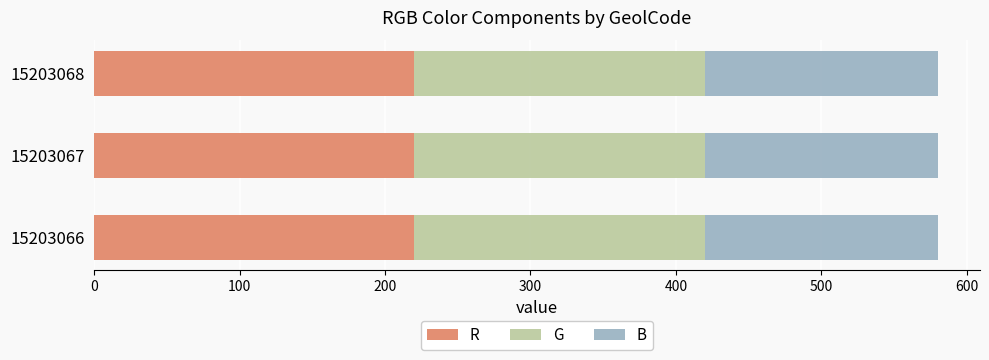

The value of R at 15203066 is 347. True or false?

False